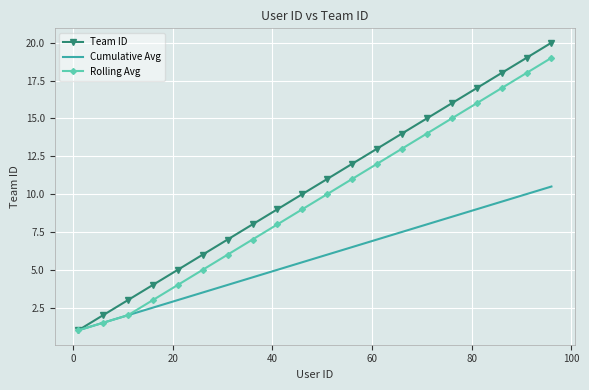

Which series has the largest range (max minus min)?

Team ID